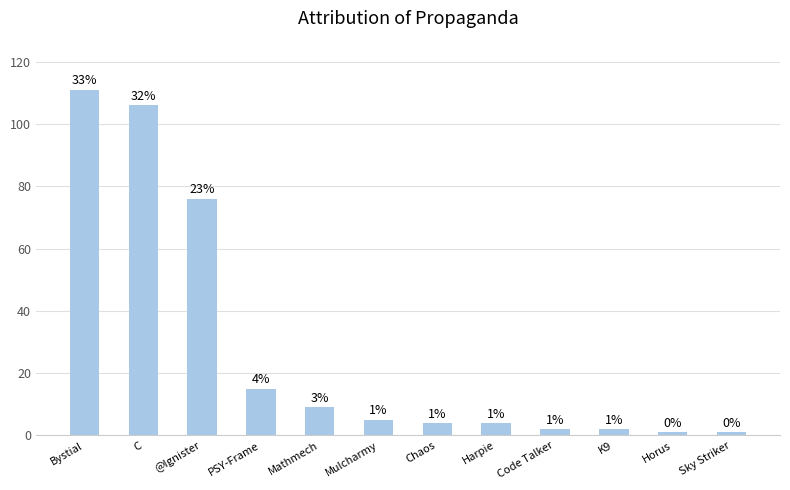

The value at @Ignister is 76. True or false?

True